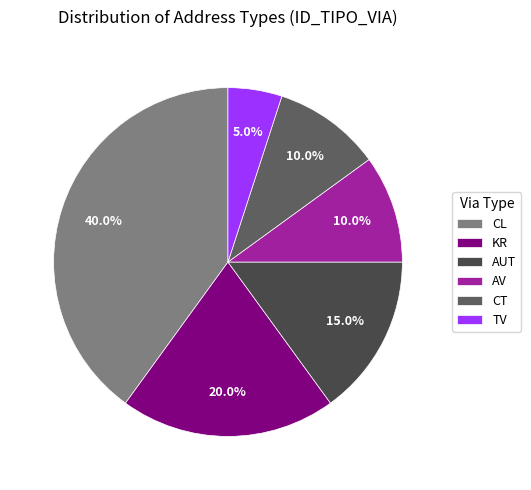

To the nearest percent, what is the difference between the AUT and KR slice percentages?

5%